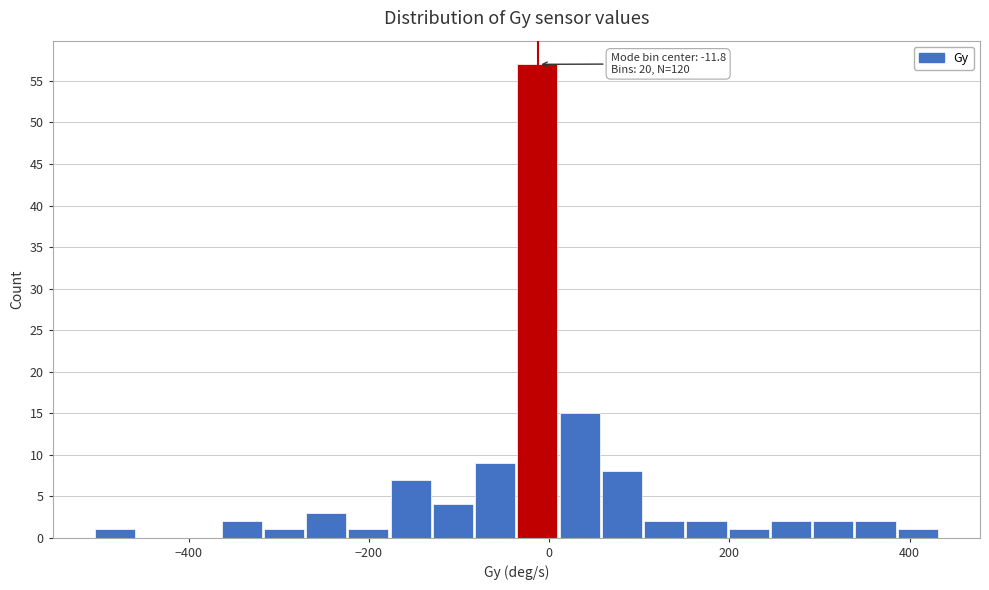

Around what value on the x-axis is the tallest bar? Give the approximate position of its centre, as read against the axis.

-20